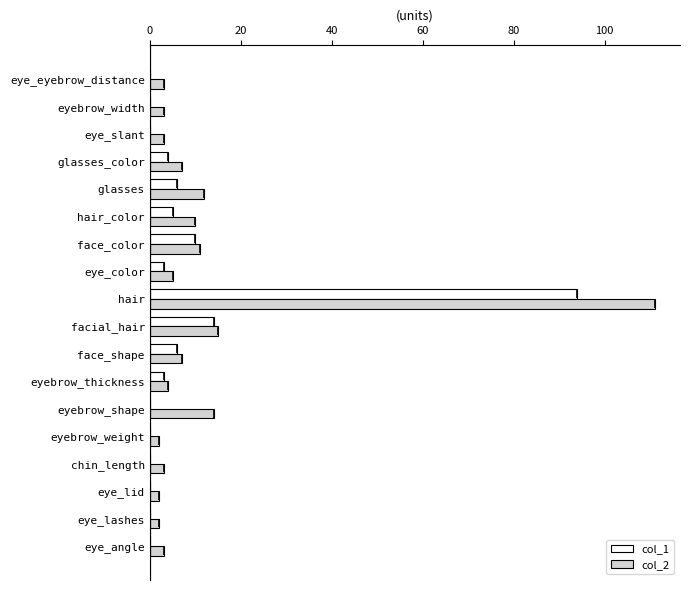

Which label corresponds to the largest value in the chart?

hair